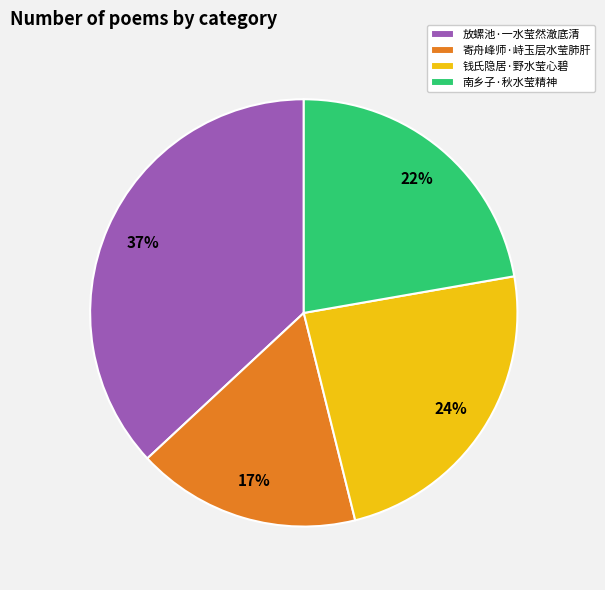

The 寄舟峰师·峙玉层水莹肺肝 slice represents 23% of the pie. True or false?

False